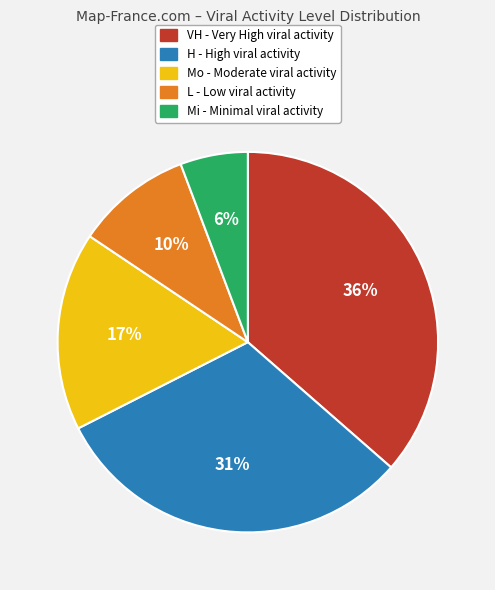

Is there a majority slice in this chart?

No